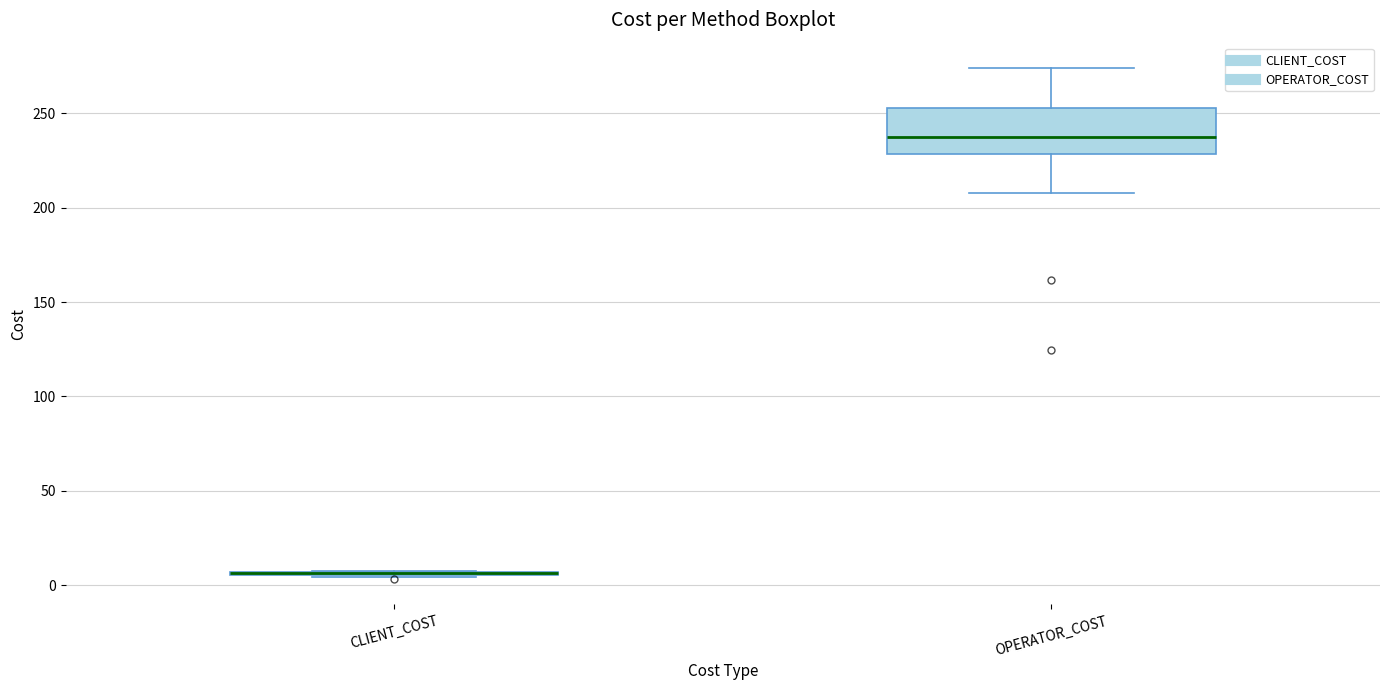

Where is the upper edge of the box for OPERATOR_COST on the y-axis? The values are not printed on the chart, so give them approximately, as read against the axis.

255